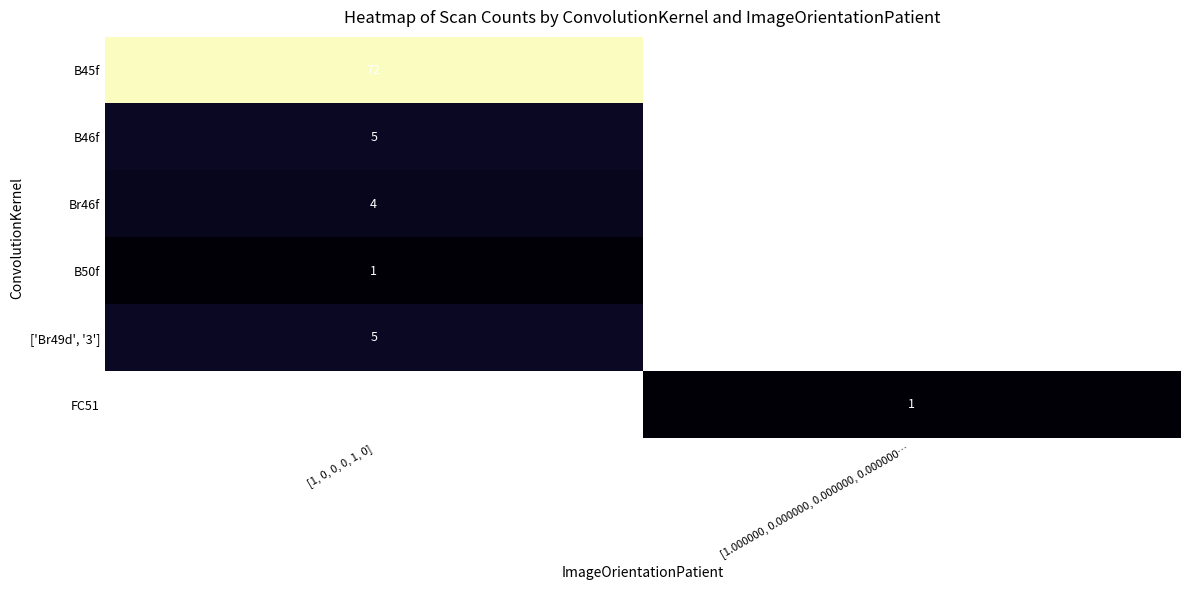

How many series are shown in this chart?

6